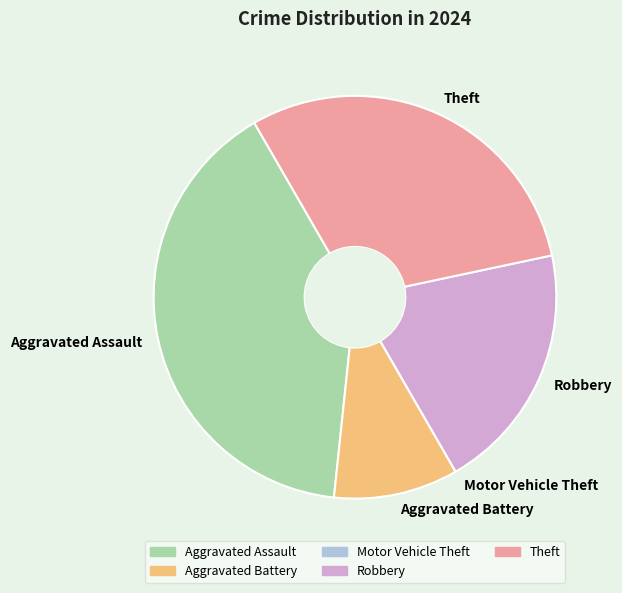

Is there a majority slice in this chart?

No